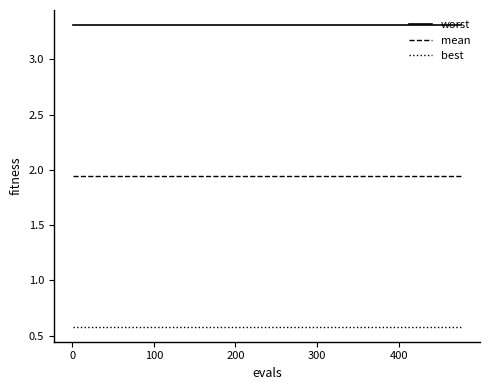

True or false: worst and best cross at least once.

False